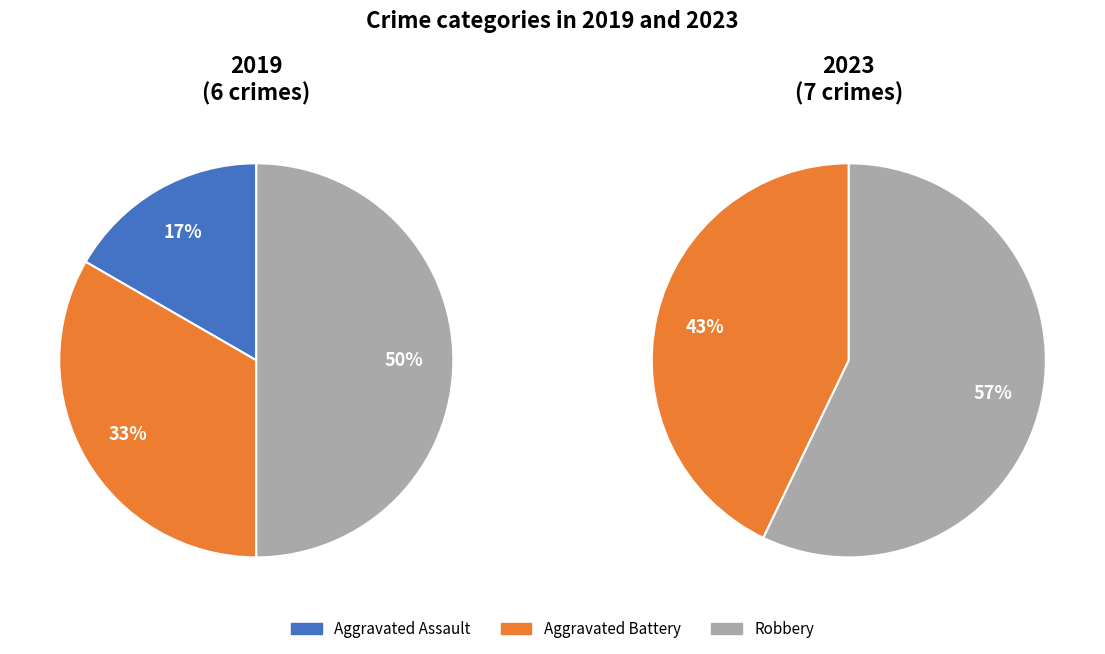

Is it true that Aggravated Battery is 48% of the pie?

False